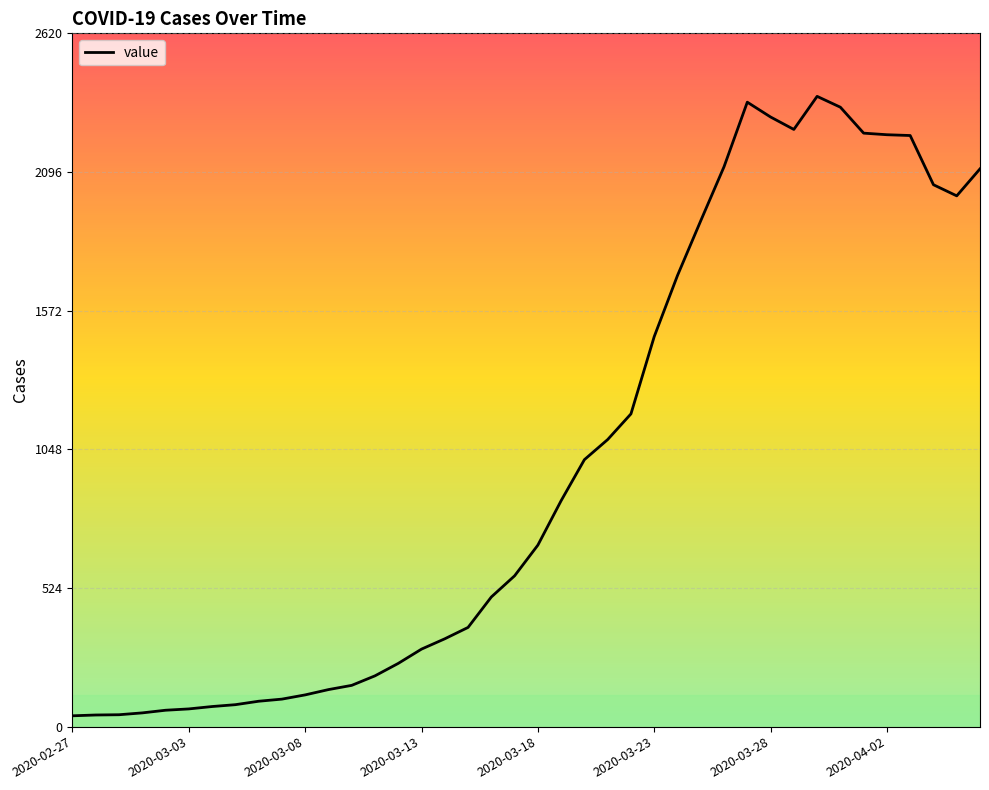

What is the maximum value shown in the chart?

2382